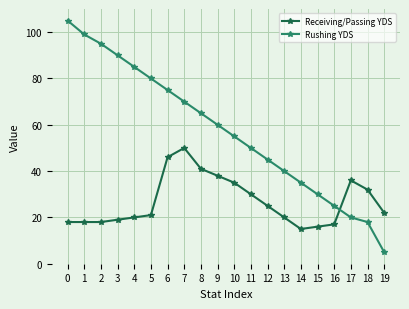

Count the number of categories in the chart.

20